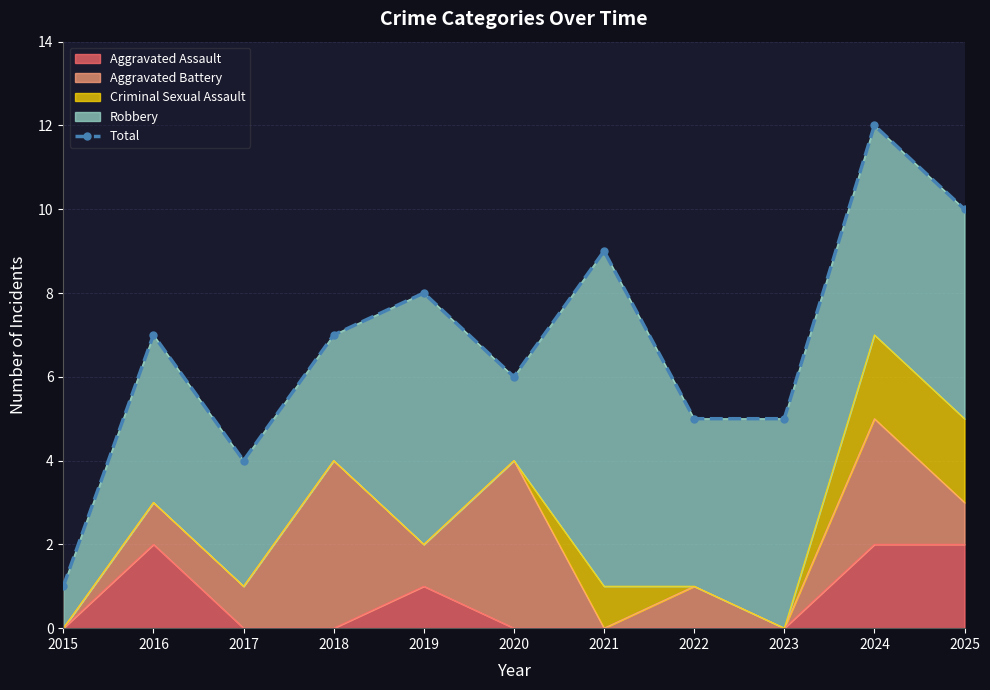

What is the difference between the maximum and second lowest values?

8